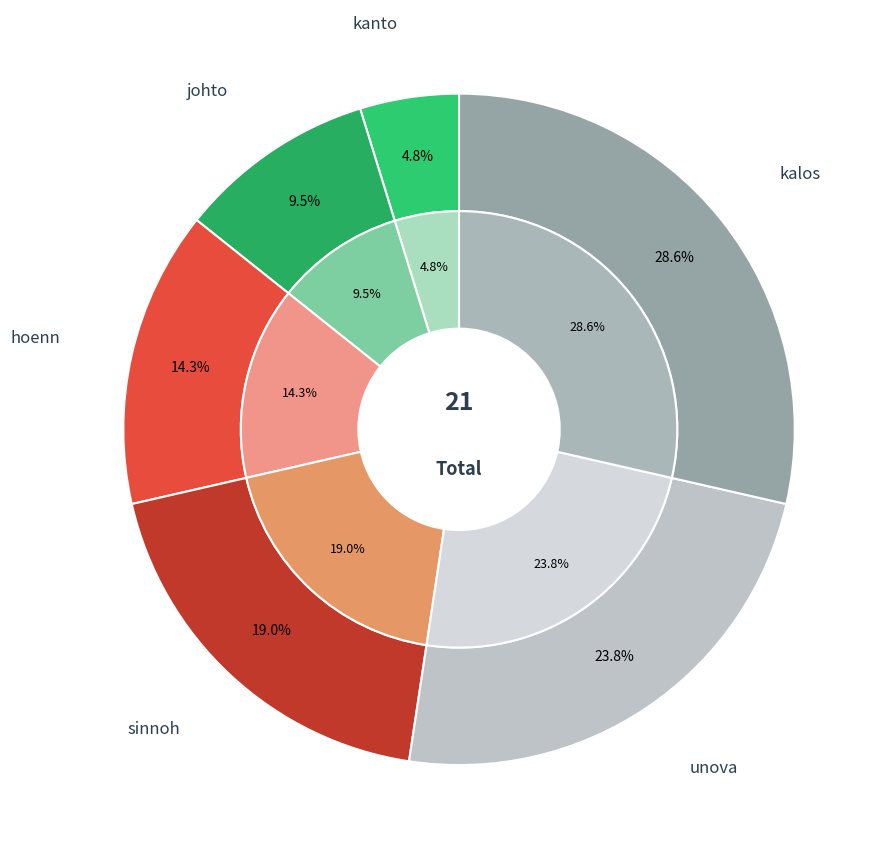

To the nearest percent, what portion does johto represent?

10%